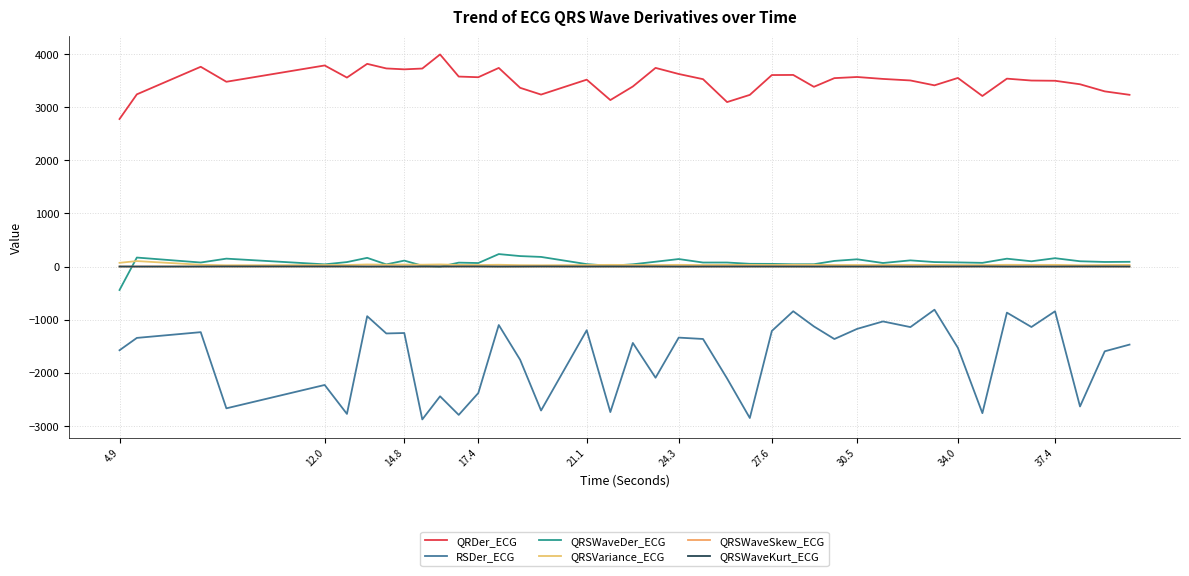

What is the average value of the QRSWaveKurt_ECG series?

1.3